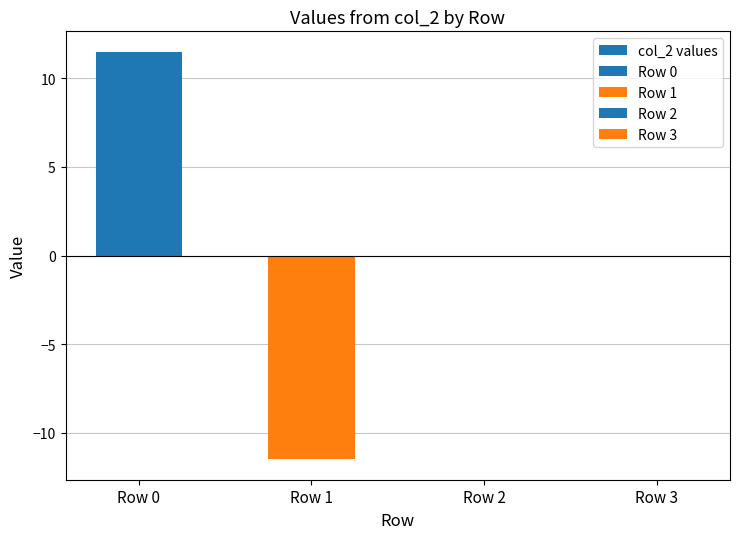

Rank the categories by value from highest to lowest.

Row 0, Row 2, Row 3, Row 1